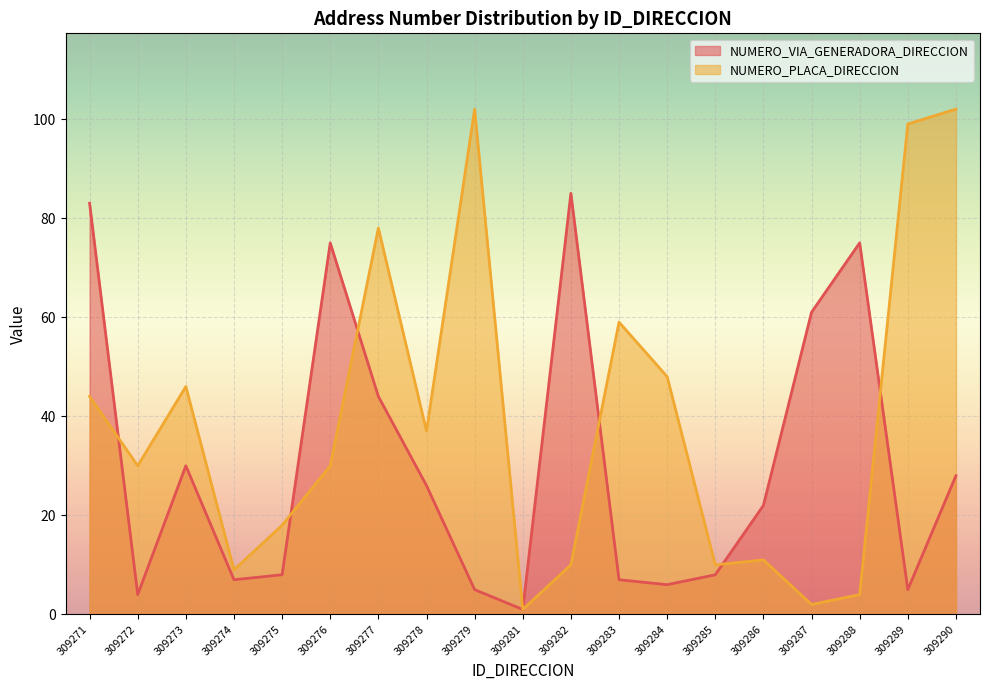

At which label does NUMERO_VIA_GENERADORA_DIRECCION first exceed 22?

309271